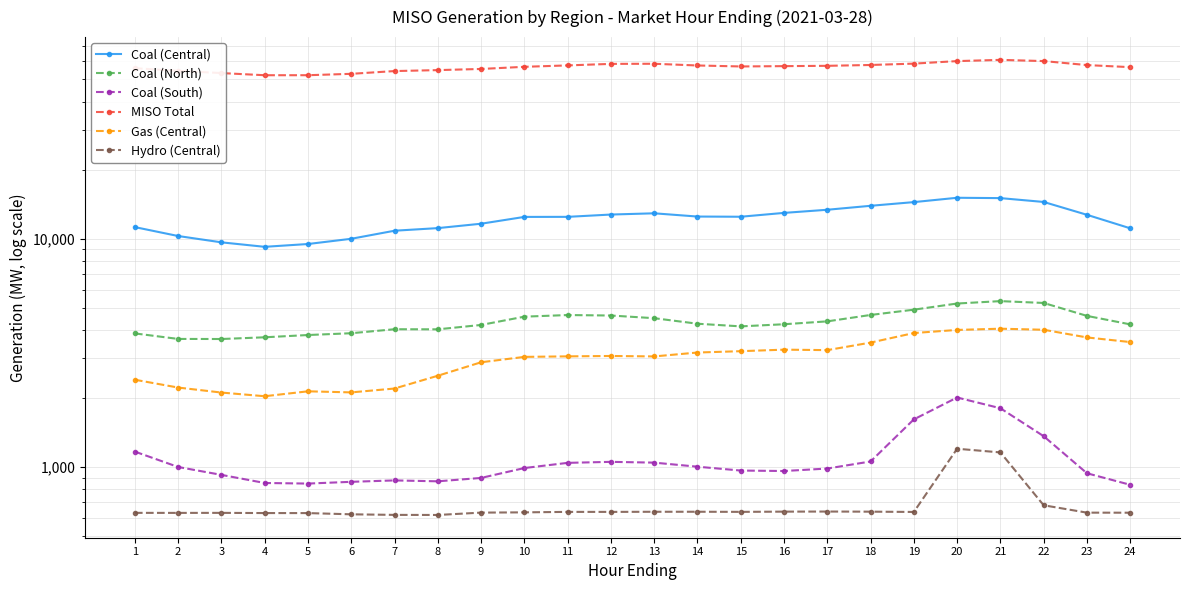

True or false: MISO Total and Coal (Central) intersect in this chart.

False